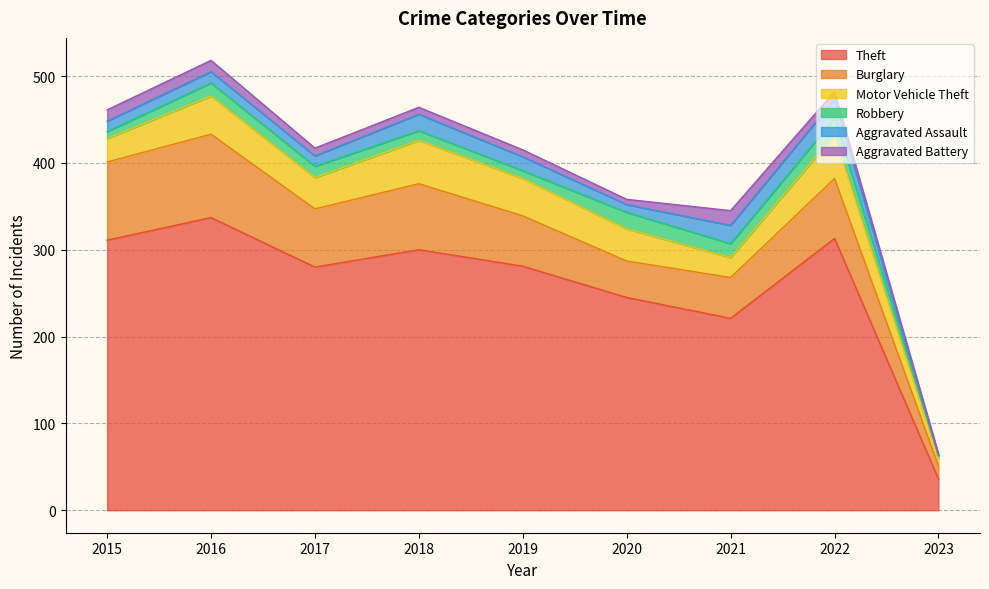

True or false: Aggravated Battery and Burglary intersect in this chart.

False